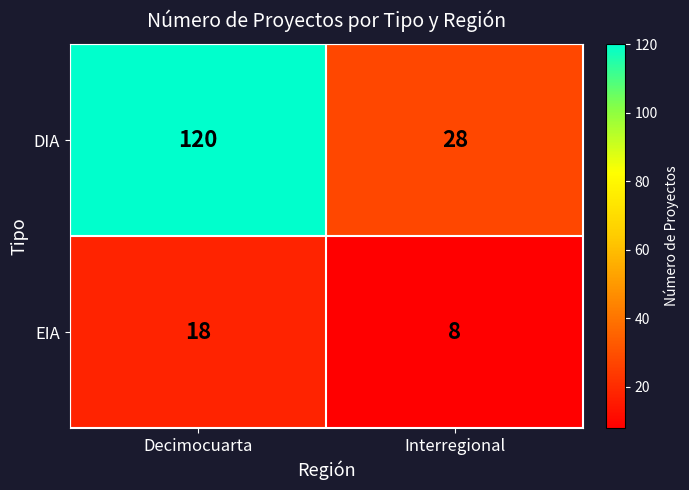

Is it true that EIA equals 8 at Interregional?

True